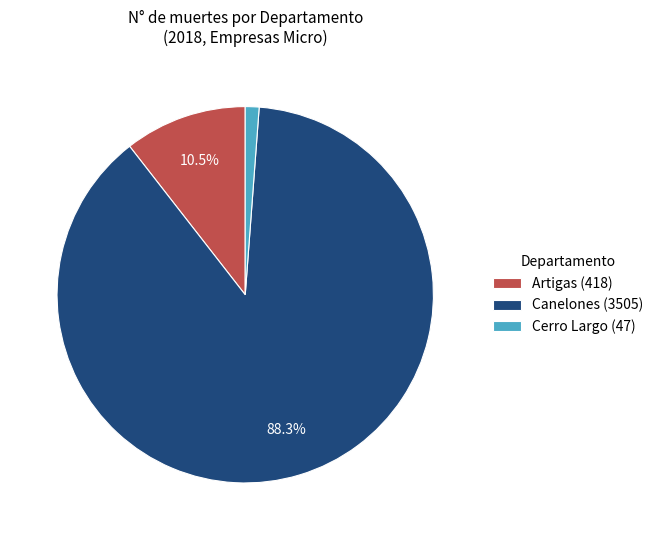

Which slice is the largest?

Canelones (3505)